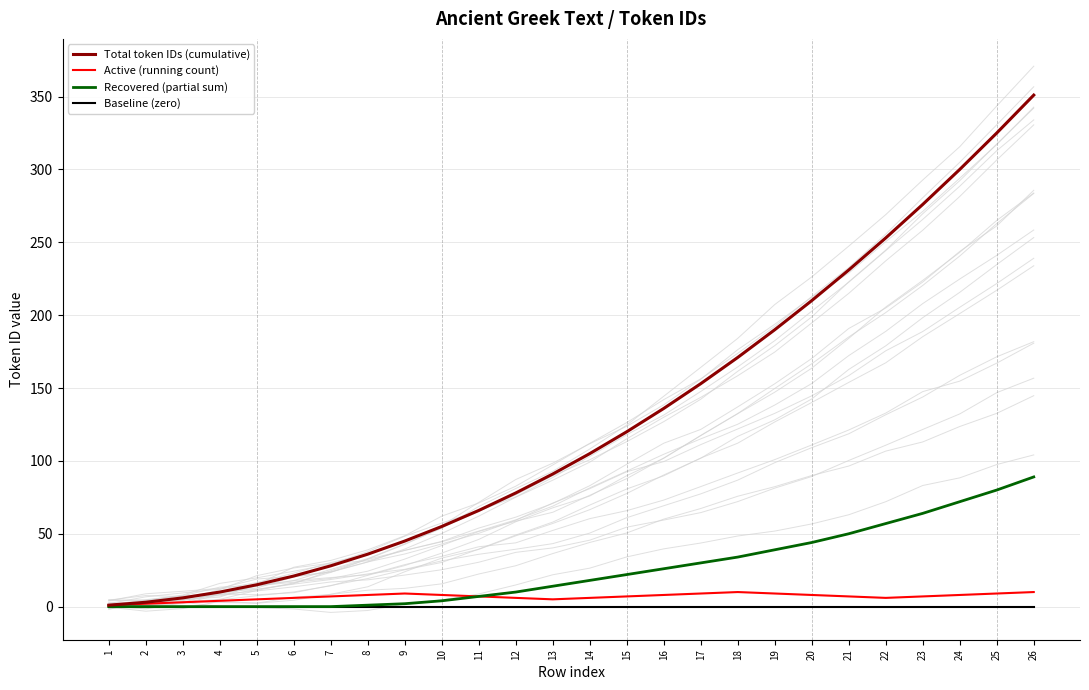

Between 12 and 9, which is larger?

12